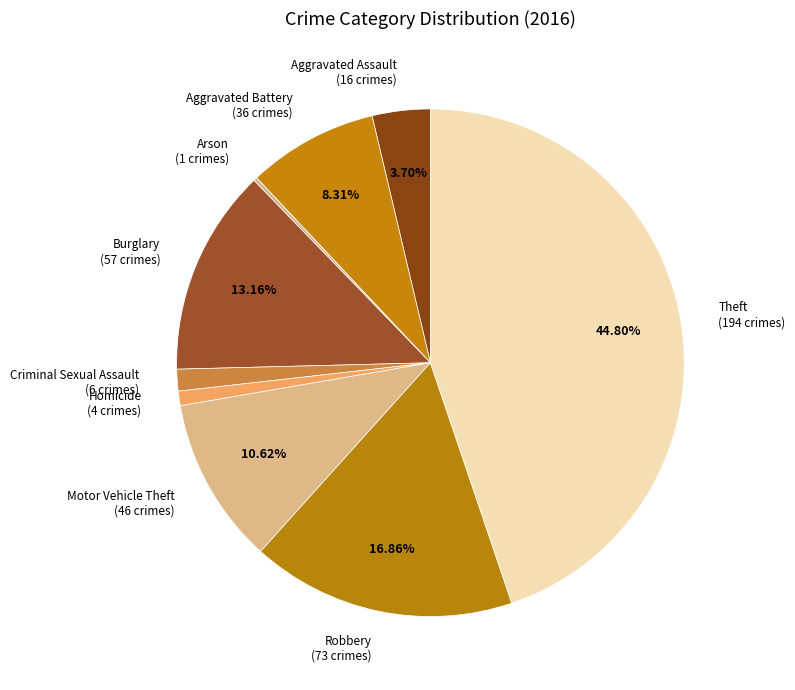

Is it true that Burglary is 13% of the pie?

True